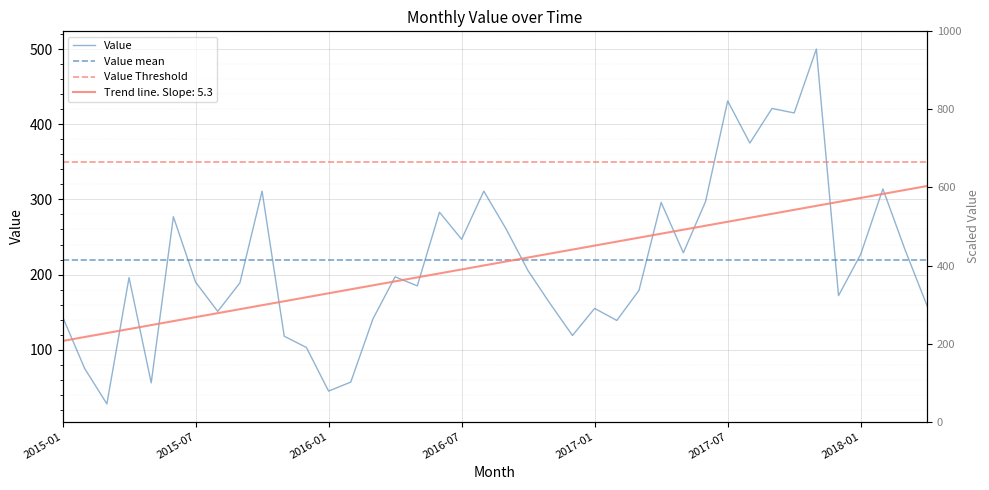

What is the greatest value displayed?

500